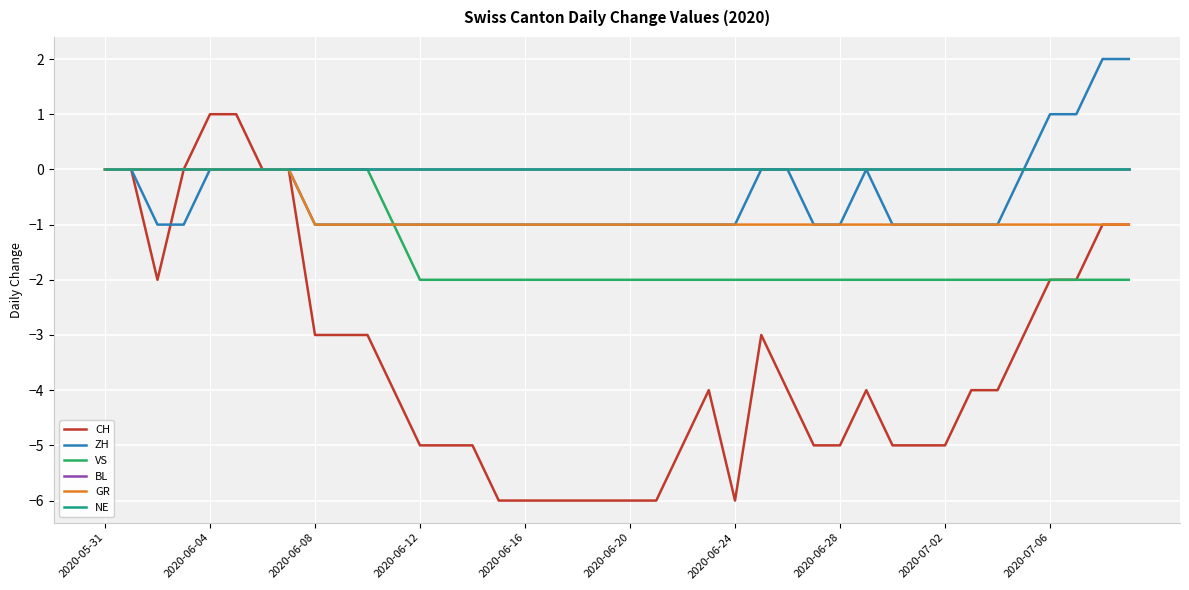

Does the chart have visible grid lines?

Yes